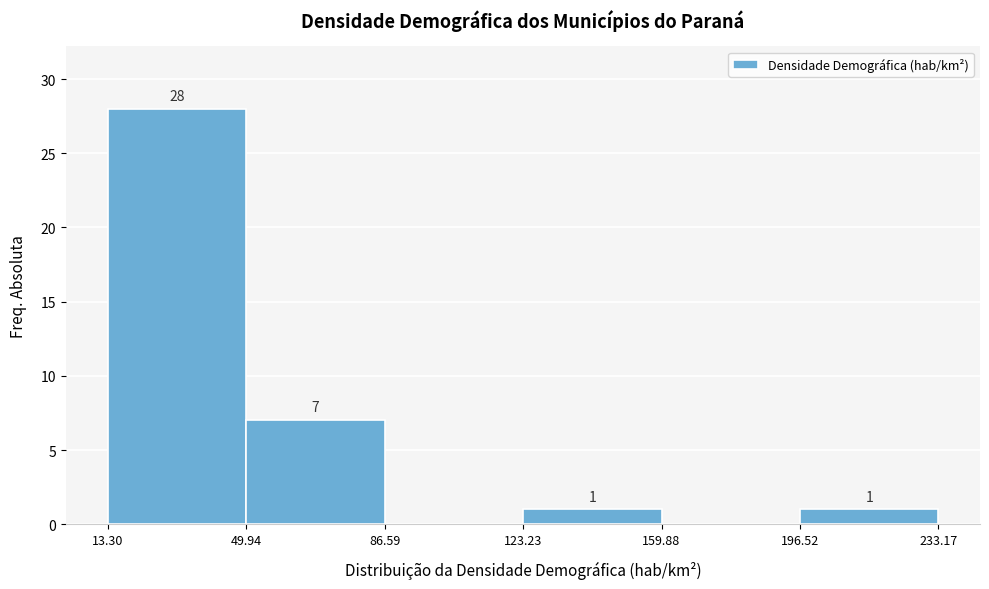

Over which range of the x-axis is the bar tallest?

13.30 to 49.94